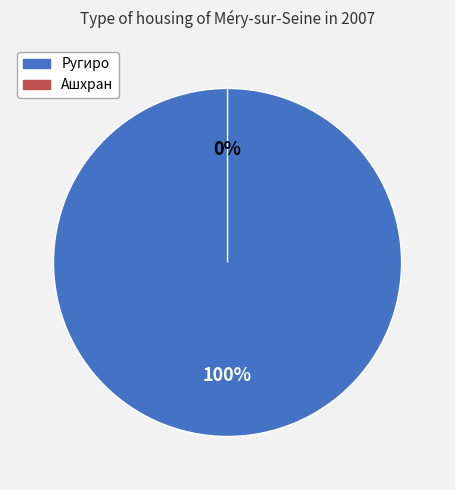

Rank the categories by value from highest to lowest.

Ругиро, Ашхран